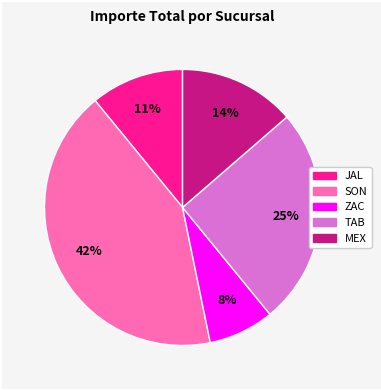

Is there a majority slice in this chart?

No